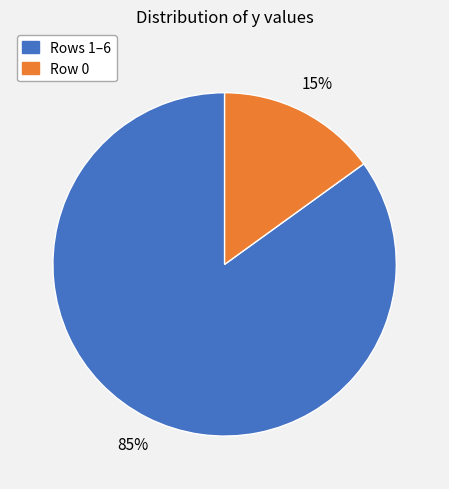

Rank the categories by value from lowest to highest.

Row 0, Rows 1–6